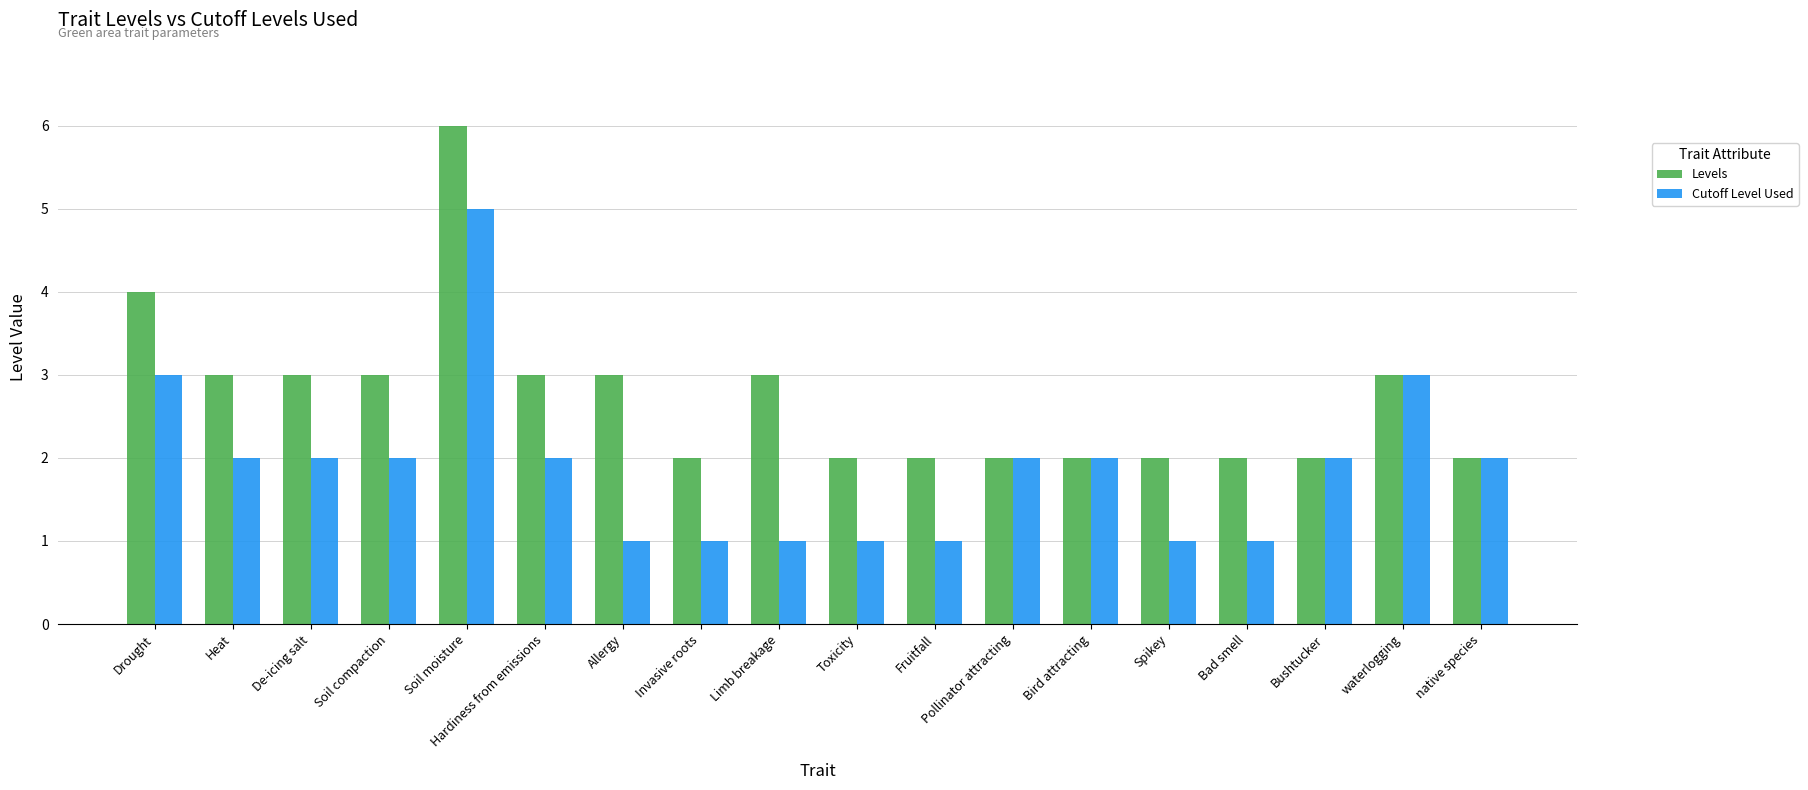

How many bars are there in total?

36